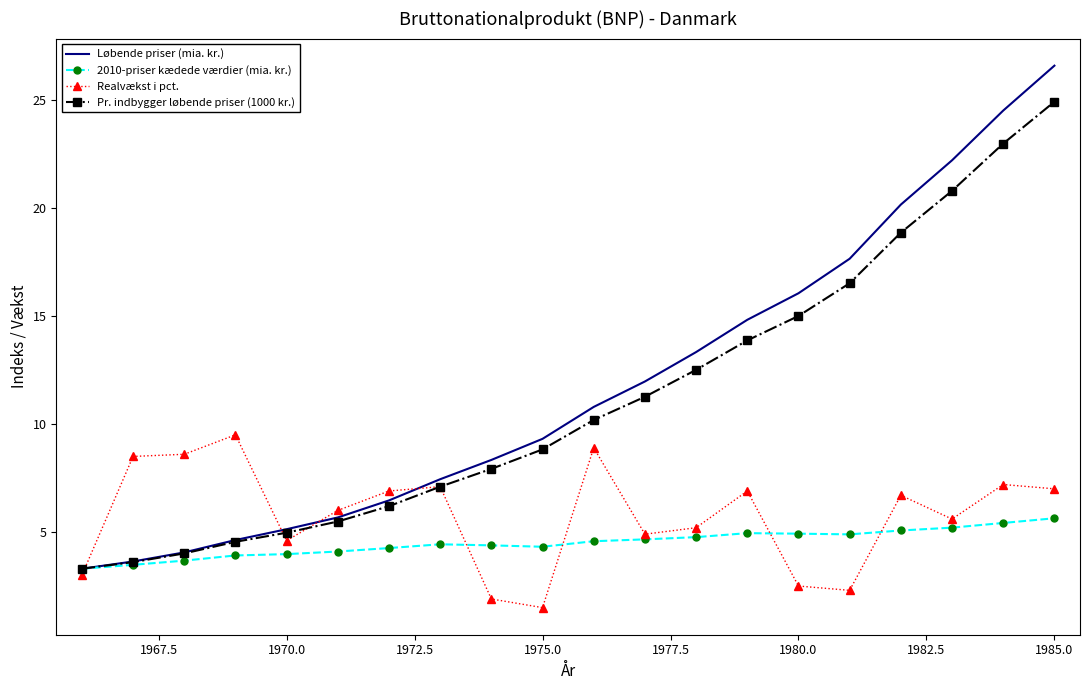

What is the maximum value for 2010-priser kædede værdier (mia. kr.)?

5.6